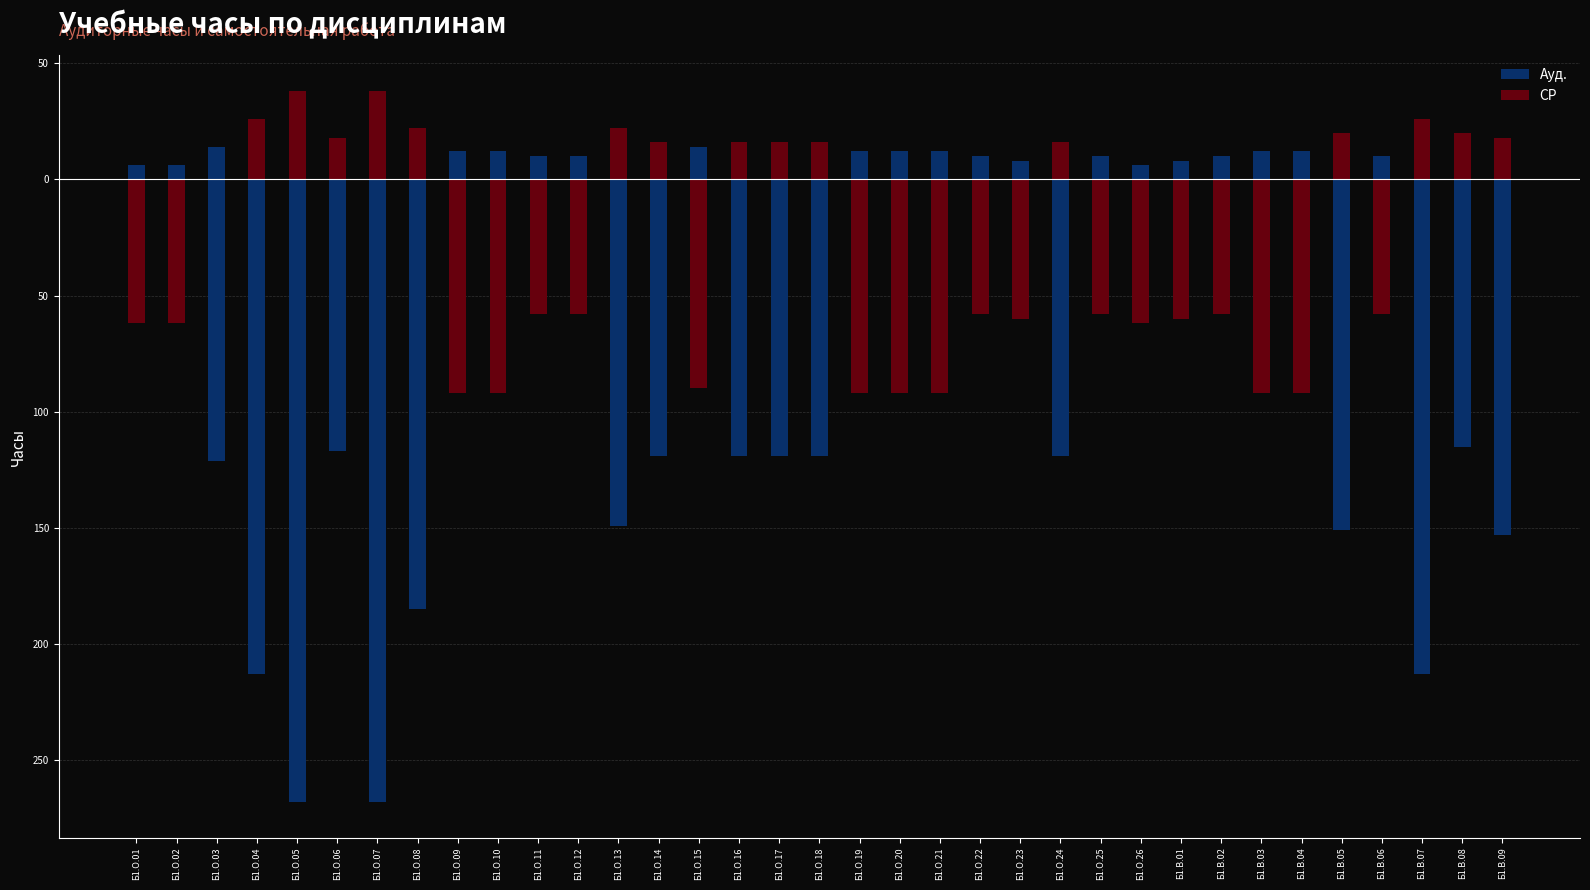

Reading left to right, extract all data points from this chart.

Ауд.: 6	6	14	26	38	18	38	22	12	12	10	10	22	16	14	16	16	16	12	12	12	10	8	16	10	6	8	10	12	12	20	10	26	20	18
СР: -62	-62	-121	-213	-268	-117	-268	-185	-92	-92	-58	-58	-149	-119	-90	-119	-119	-119	-92	-92	-92	-58	-60	-119	-58	-62	-60	-58	-92	-92	-151	-58	-213	-115	-153